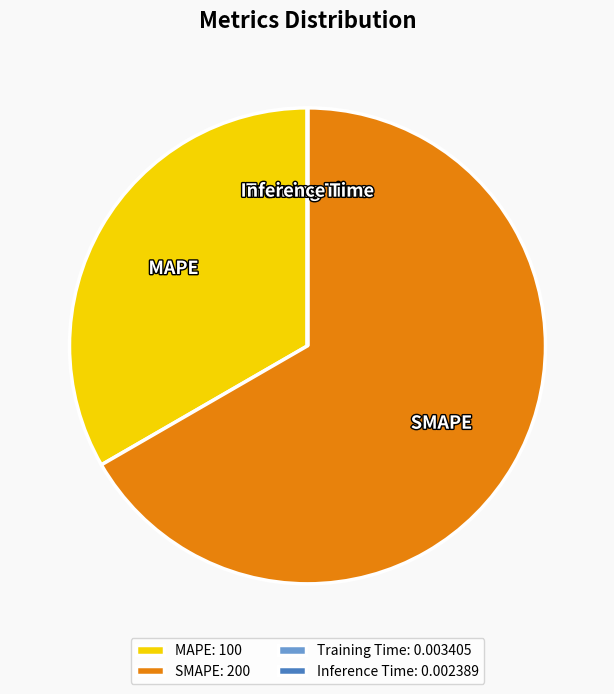

Does SMAPE account for over 50% of the chart?

Yes